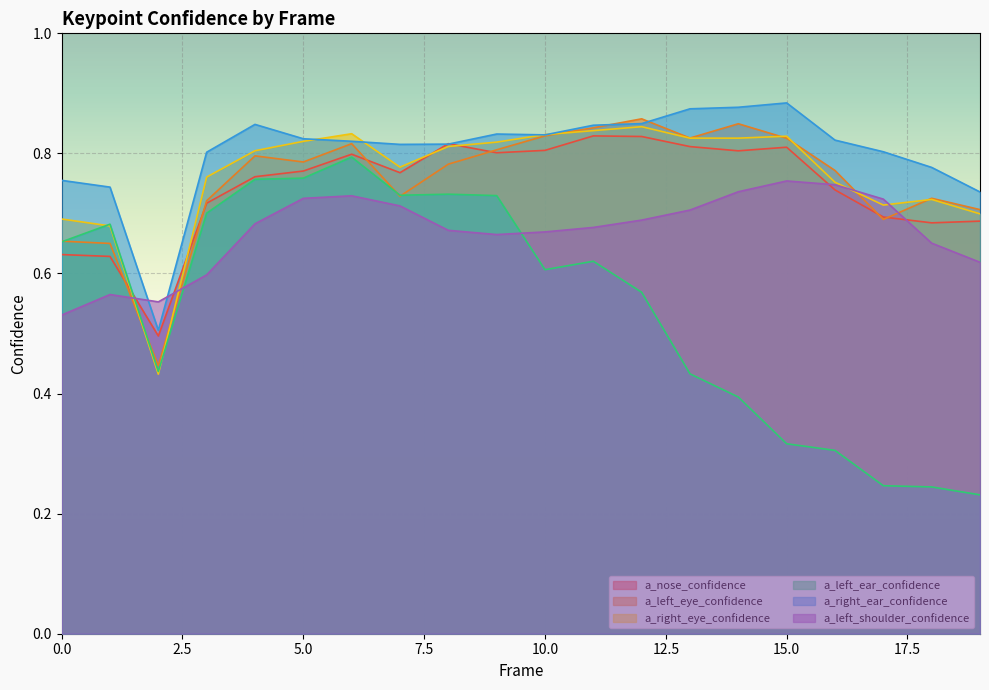

Reading left to right, list all the values displayed in this chart.

a_nose_confidence: 0.6	0.6	0.5	0.7	0.8	0.8	0.8	0.8	0.8	0.8	0.8	0.8	0.8	0.8	0.8	0.8	0.7	0.7	0.7	0.7
a_left_eye_confidence: 0.7	0.7	0.4	0.7	0.8	0.8	0.8	0.7	0.8	0.8	0.8	0.8	0.9	0.8	0.8	0.8	0.8	0.7	0.7	0.7
a_right_eye_confidence: 0.7	0.7	0.4	0.8	0.8	0.8	0.8	0.8	0.8	0.8	0.8	0.8	0.8	0.8	0.8	0.8	0.8	0.7	0.7	0.7
a_left_ear_confidence: 0.7	0.7	0.4	0.7	0.8	0.8	0.8	0.7	0.7	0.7	0.6	0.6	0.6	0.4	0.4	0.3	0.3	0.2	0.2	0.2
a_right_ear_confidence: 0.8	0.7	0.5	0.8	0.8	0.8	0.8	0.8	0.8	0.8	0.8	0.8	0.8	0.9	0.9	0.9	0.8	0.8	0.8	0.7
a_left_shoulder_confidence: 0.5	0.6	0.6	0.6	0.7	0.7	0.7	0.7	0.7	0.7	0.7	0.7	0.7	0.7	0.7	0.8	0.7	0.7	0.7	0.6